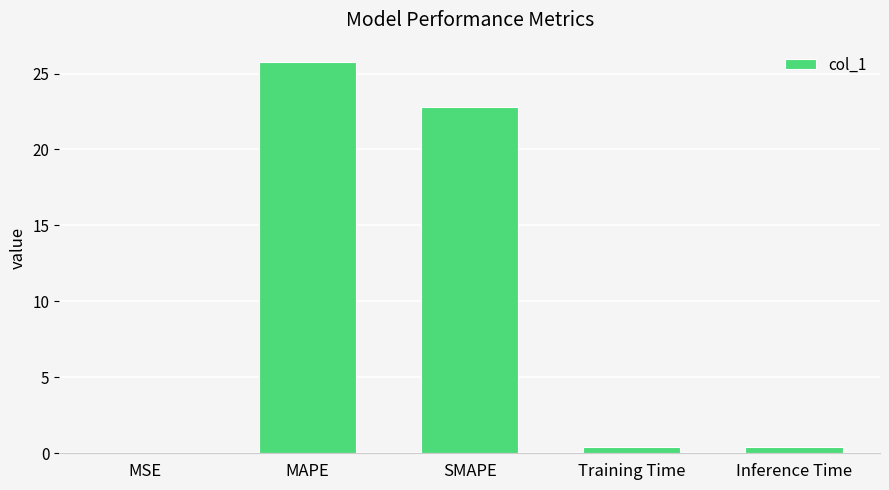

At which label is the value closest to 12?

SMAPE